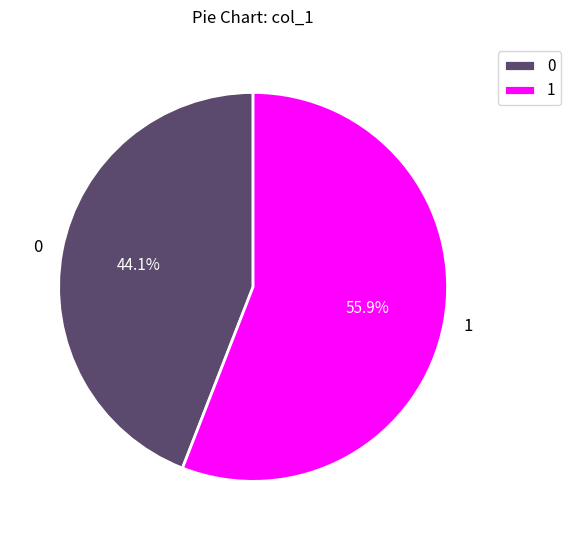

To the nearest percent, what is the difference between the 1 and 0 slice percentages?

12%